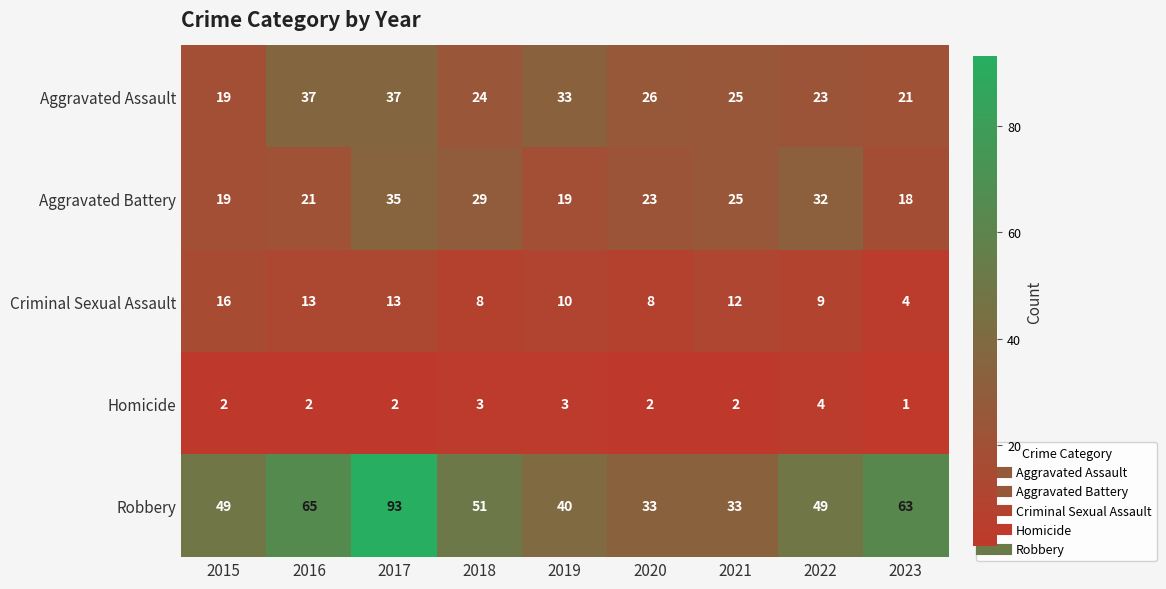

What is the approximate value of Aggravated Assault at 2018, to the nearest 10?

20